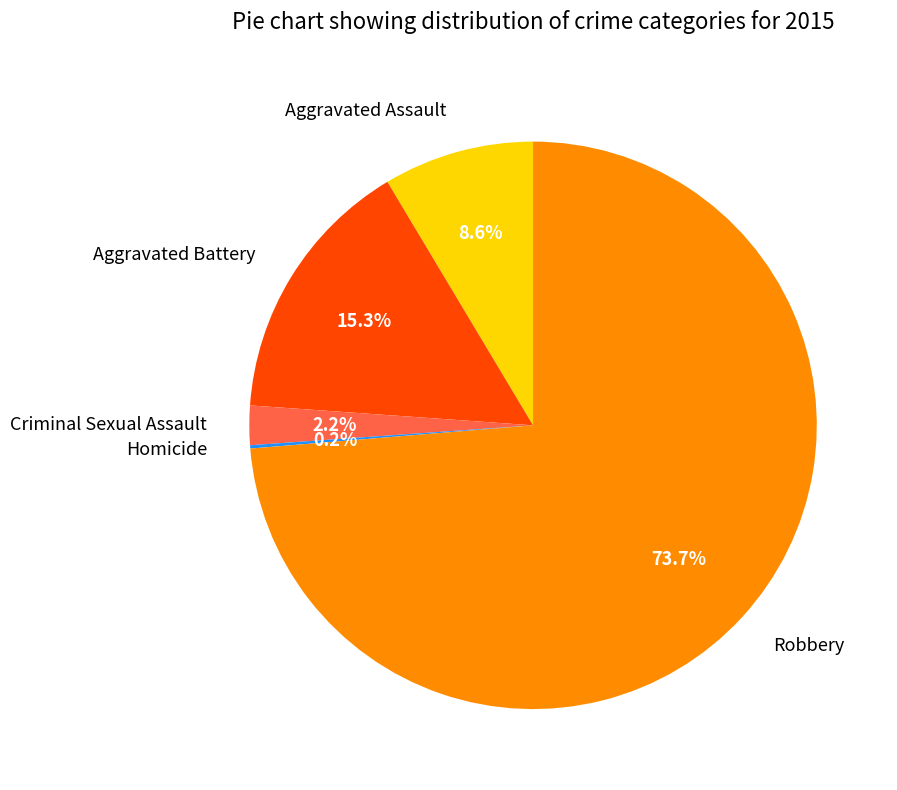

What portion of the pie excludes Aggravated Assault?

91.4%